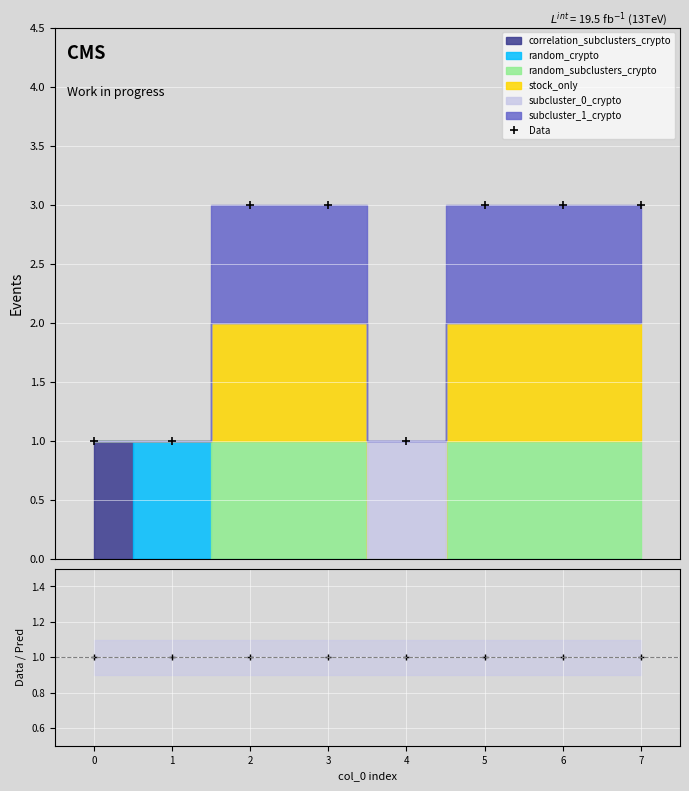

The Data / Pred series shows 1 at 7. True or false?

True